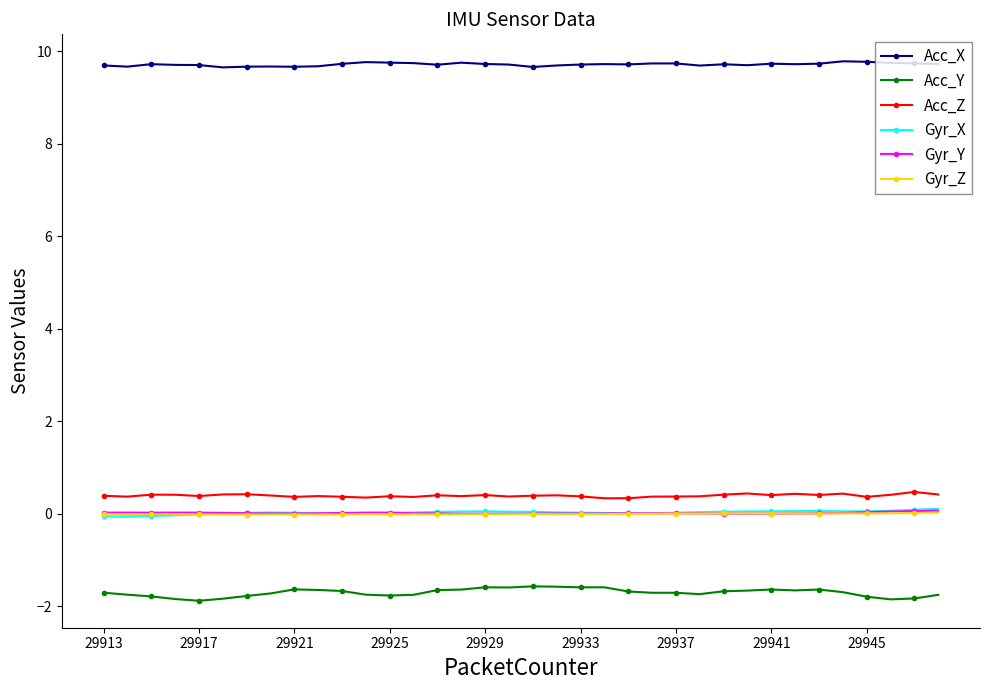

How many distinct data groups are displayed?

6